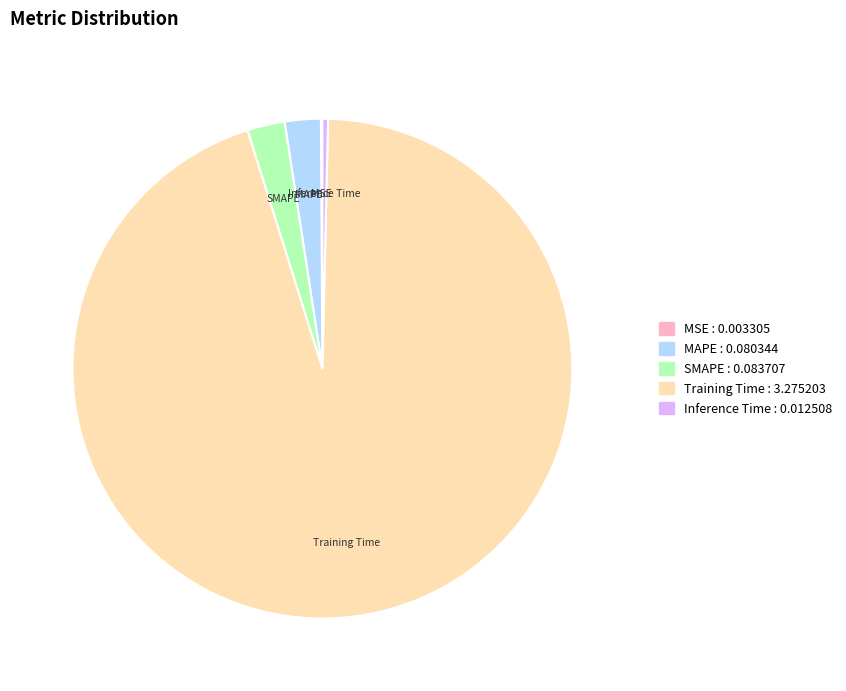

Is the sum of MAPE and SMAPE greater than half?

No